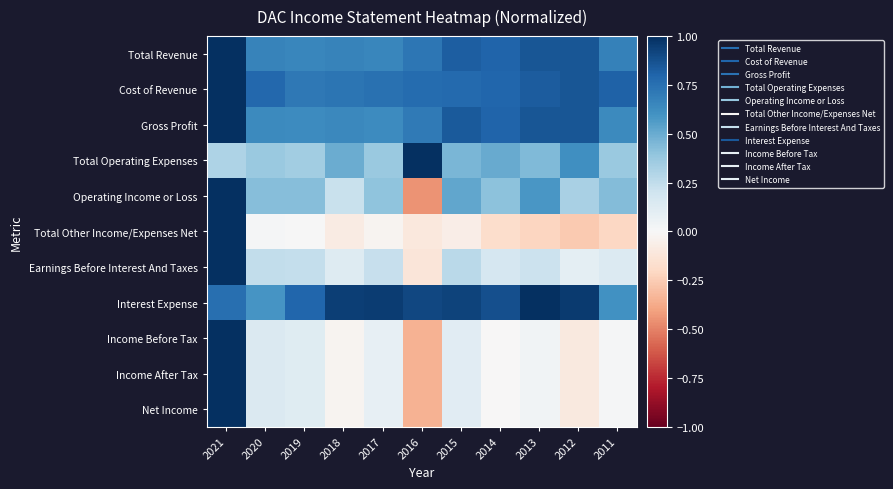

How many distinct data groups are displayed?

11